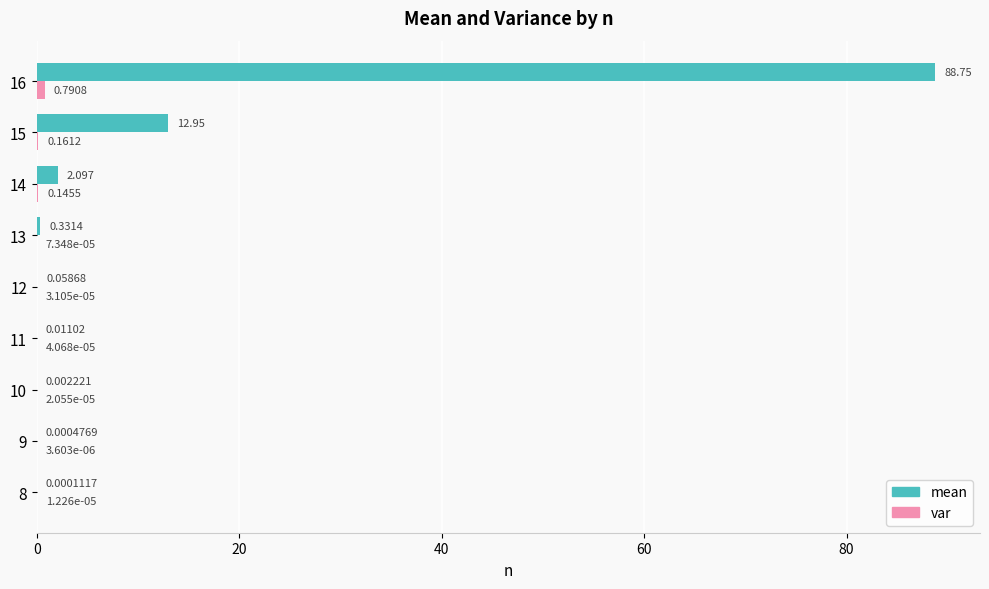

Which series changed the most between 9 and 10?

mean